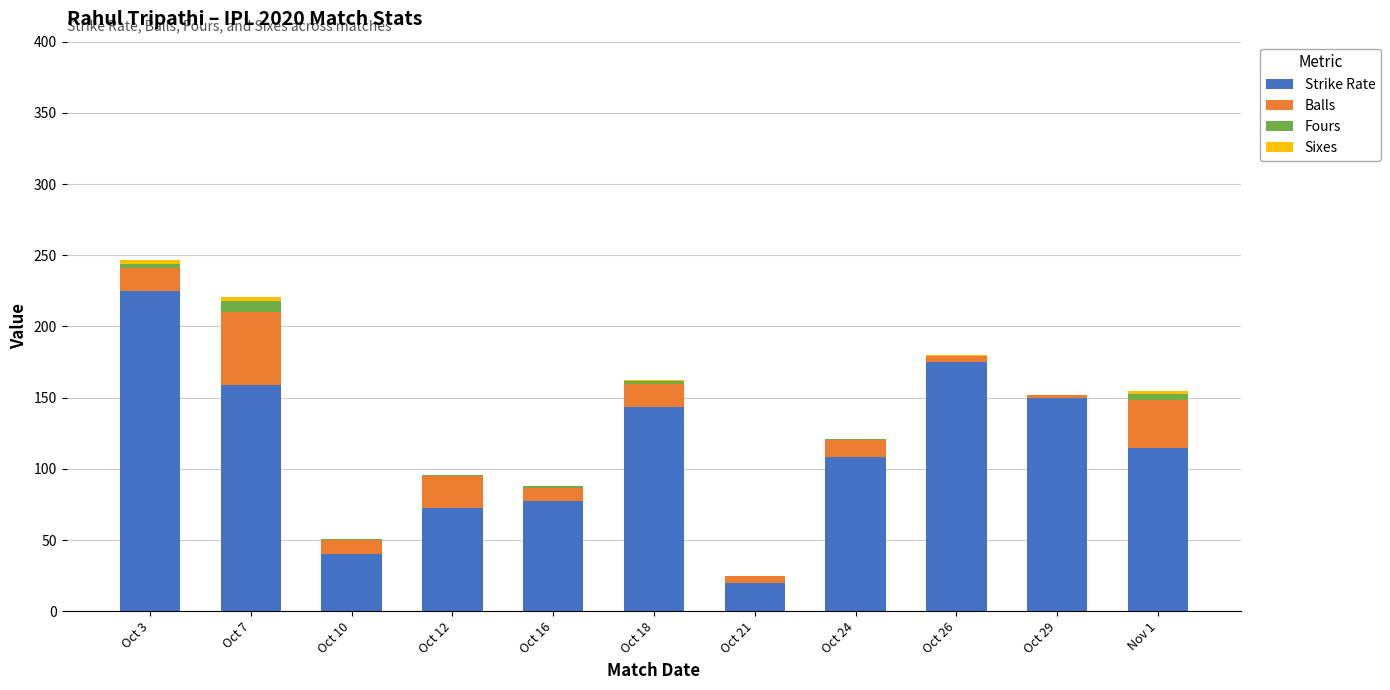

What is the highest value of the Strike Rate series?

225.0